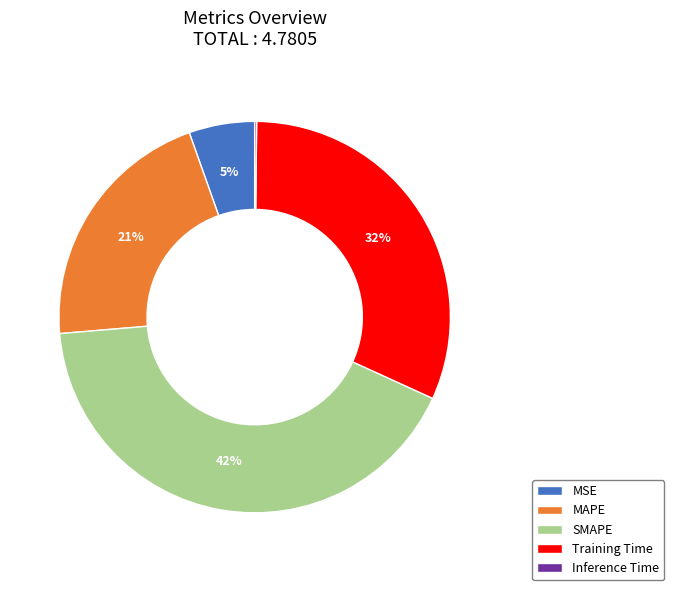

Which category has the biggest portion of the pie?

SMAPE